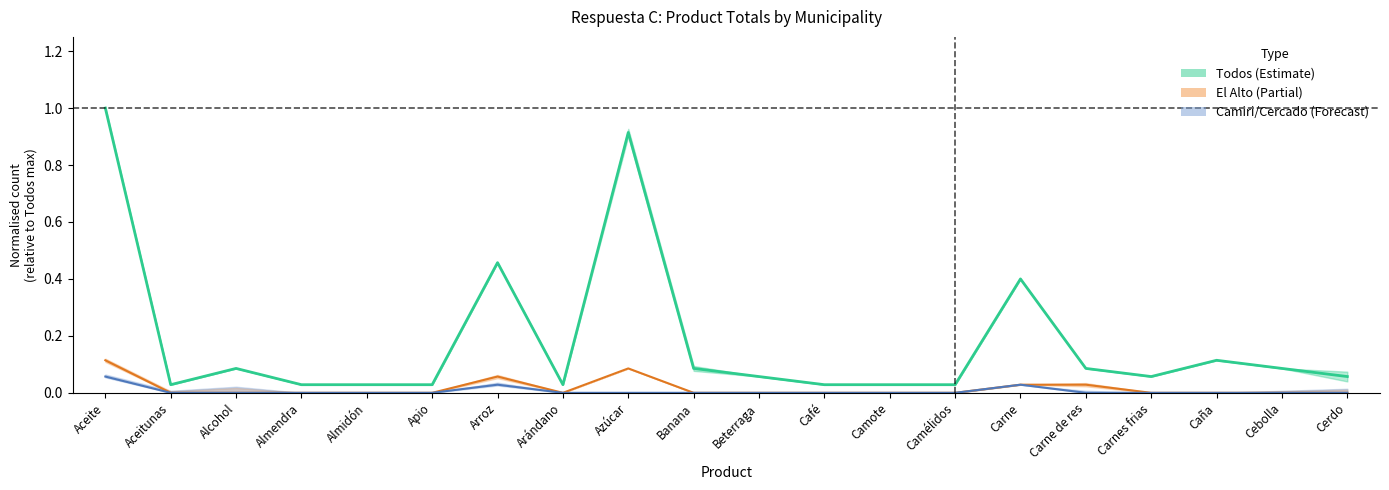

Which has a higher value, Apio or Aceitunas?

Apio